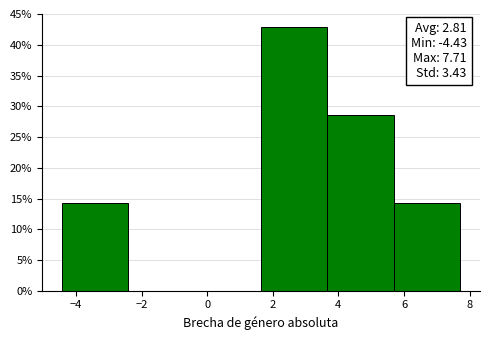

Over which range of the x-axis is the bar tallest?

1.6 to 3.6